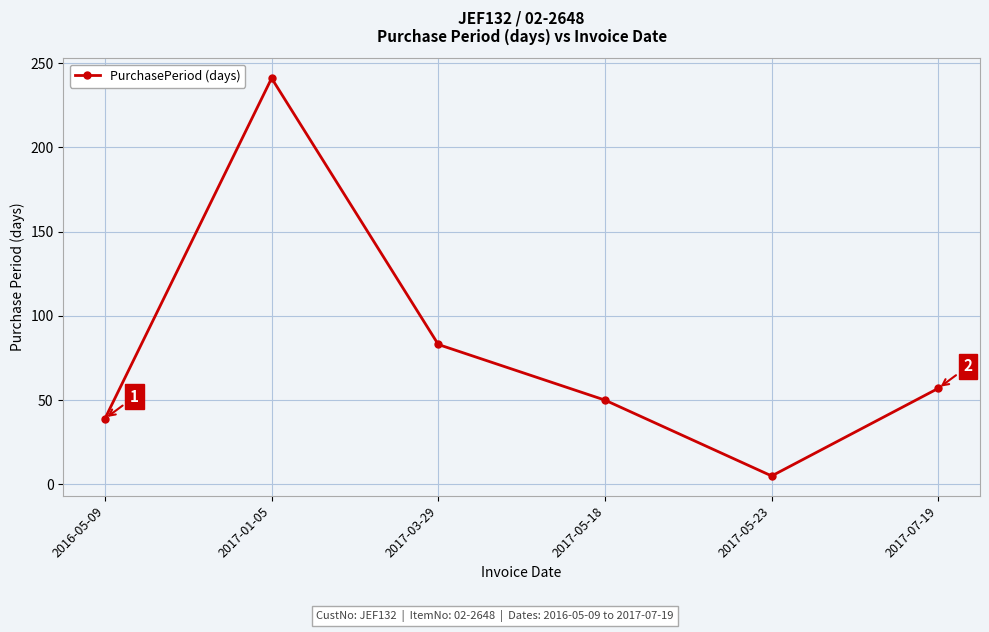

What is the sum of the values at 2016-05-09 and 2017-03-29?

122